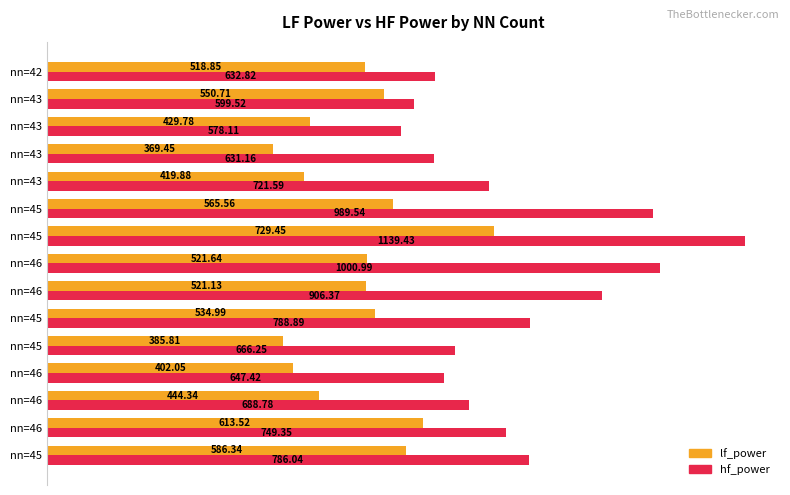

How many values in the hf_power series exceed 721?

8